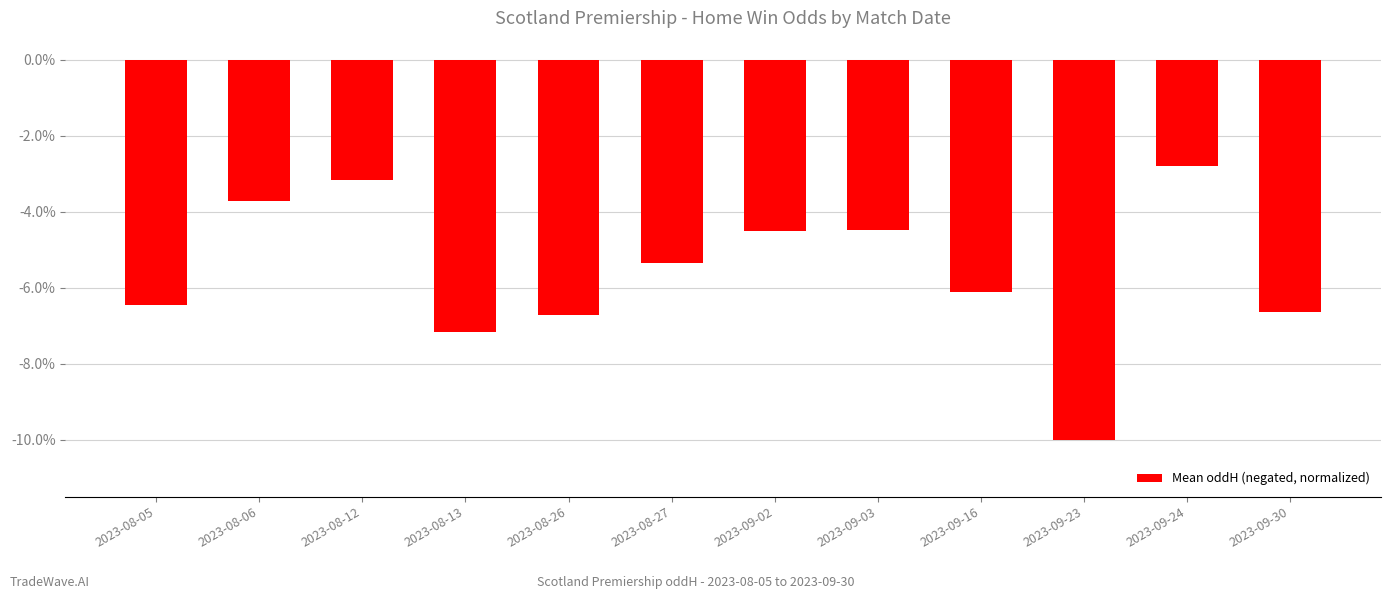

How many values are below -5?

7